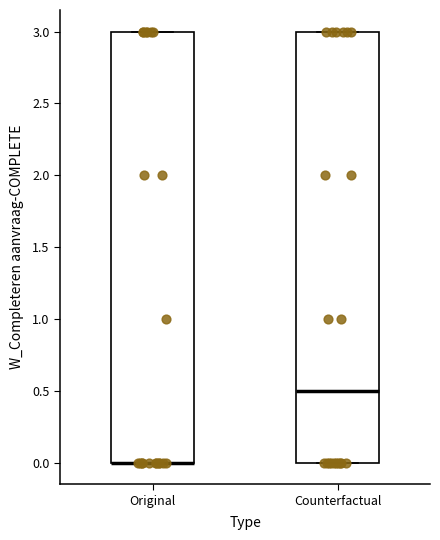

Reading left to right, read every box against the y-axis: the position of its median line, the range the box covers, and the ends of its whiskers. The values are not printed on the chart, so give them approximately, as read against the axis.

Original: median 0.0 (drawn on the box's lower edge), box 0.0 to 3.0, whiskers 0.0 to 3.0
Counterfactual: median 0.5, box 0.0 to 3.0, whiskers 0.0 to 3.0